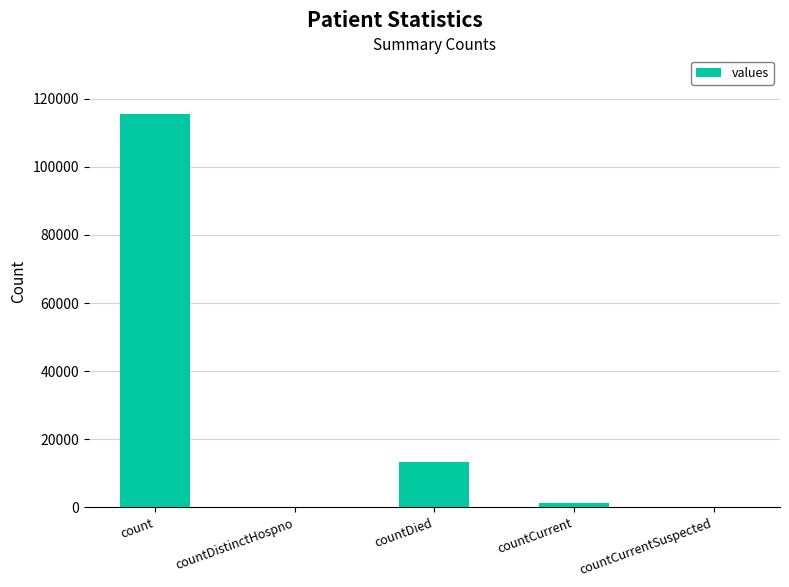

The value at countDistinctHospno is -54308. True or false?

False